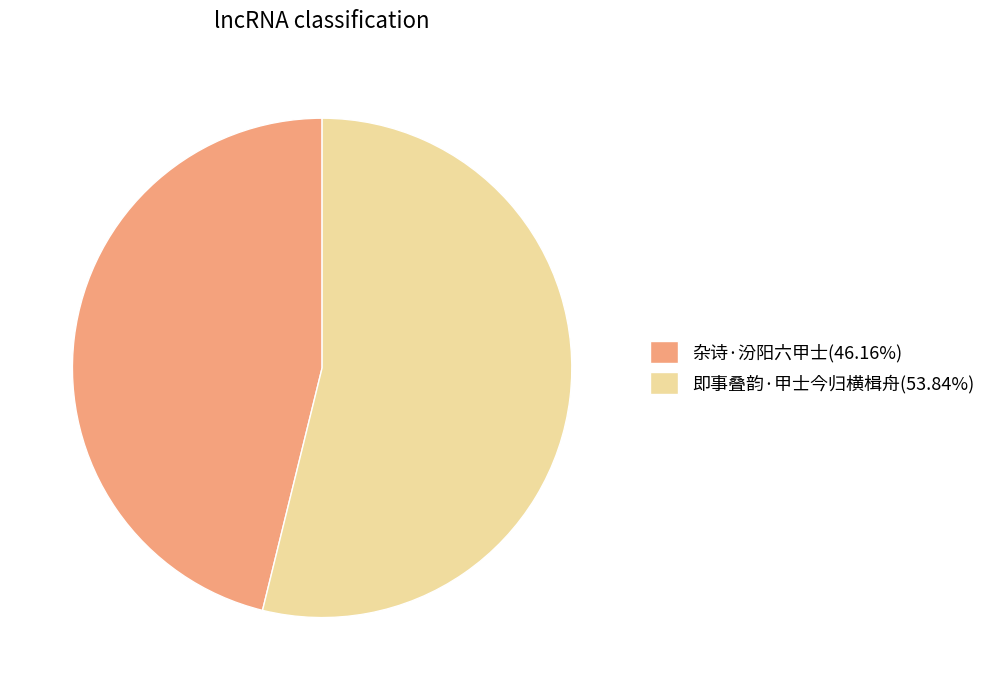

What is the ratio of the value at 杂诗·汾阳六甲士(46.16%) to the value at 即事叠韵·甲士今归横楫舟(53.84%)?

0.9